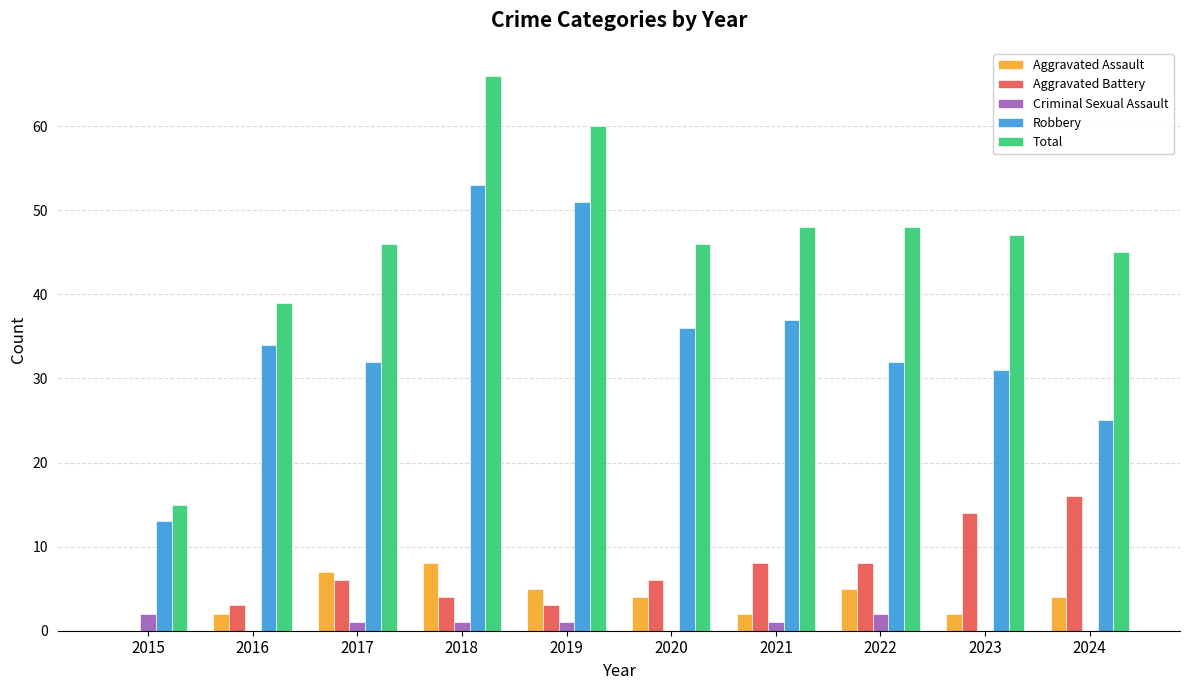

What are all the series names shown in the legend?

Aggravated Assault, Aggravated Battery, Criminal Sexual Assault, Robbery, Total